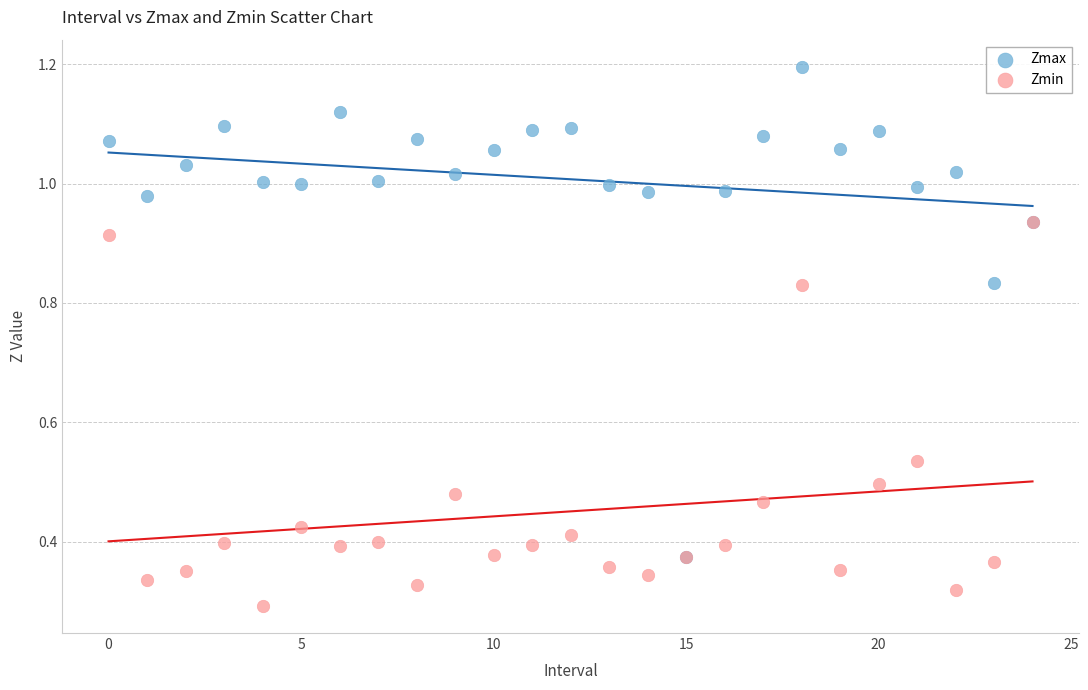

Which series has the widest spread of Y values?

Zmax